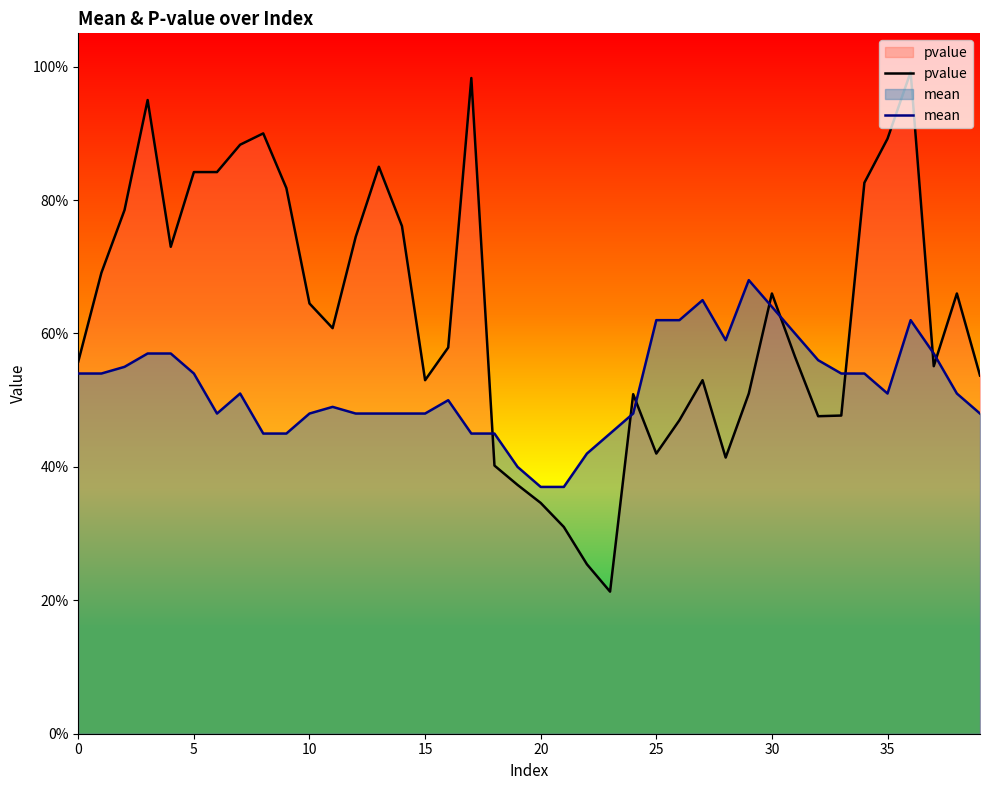

At which category is the sum across all series the highest?

36